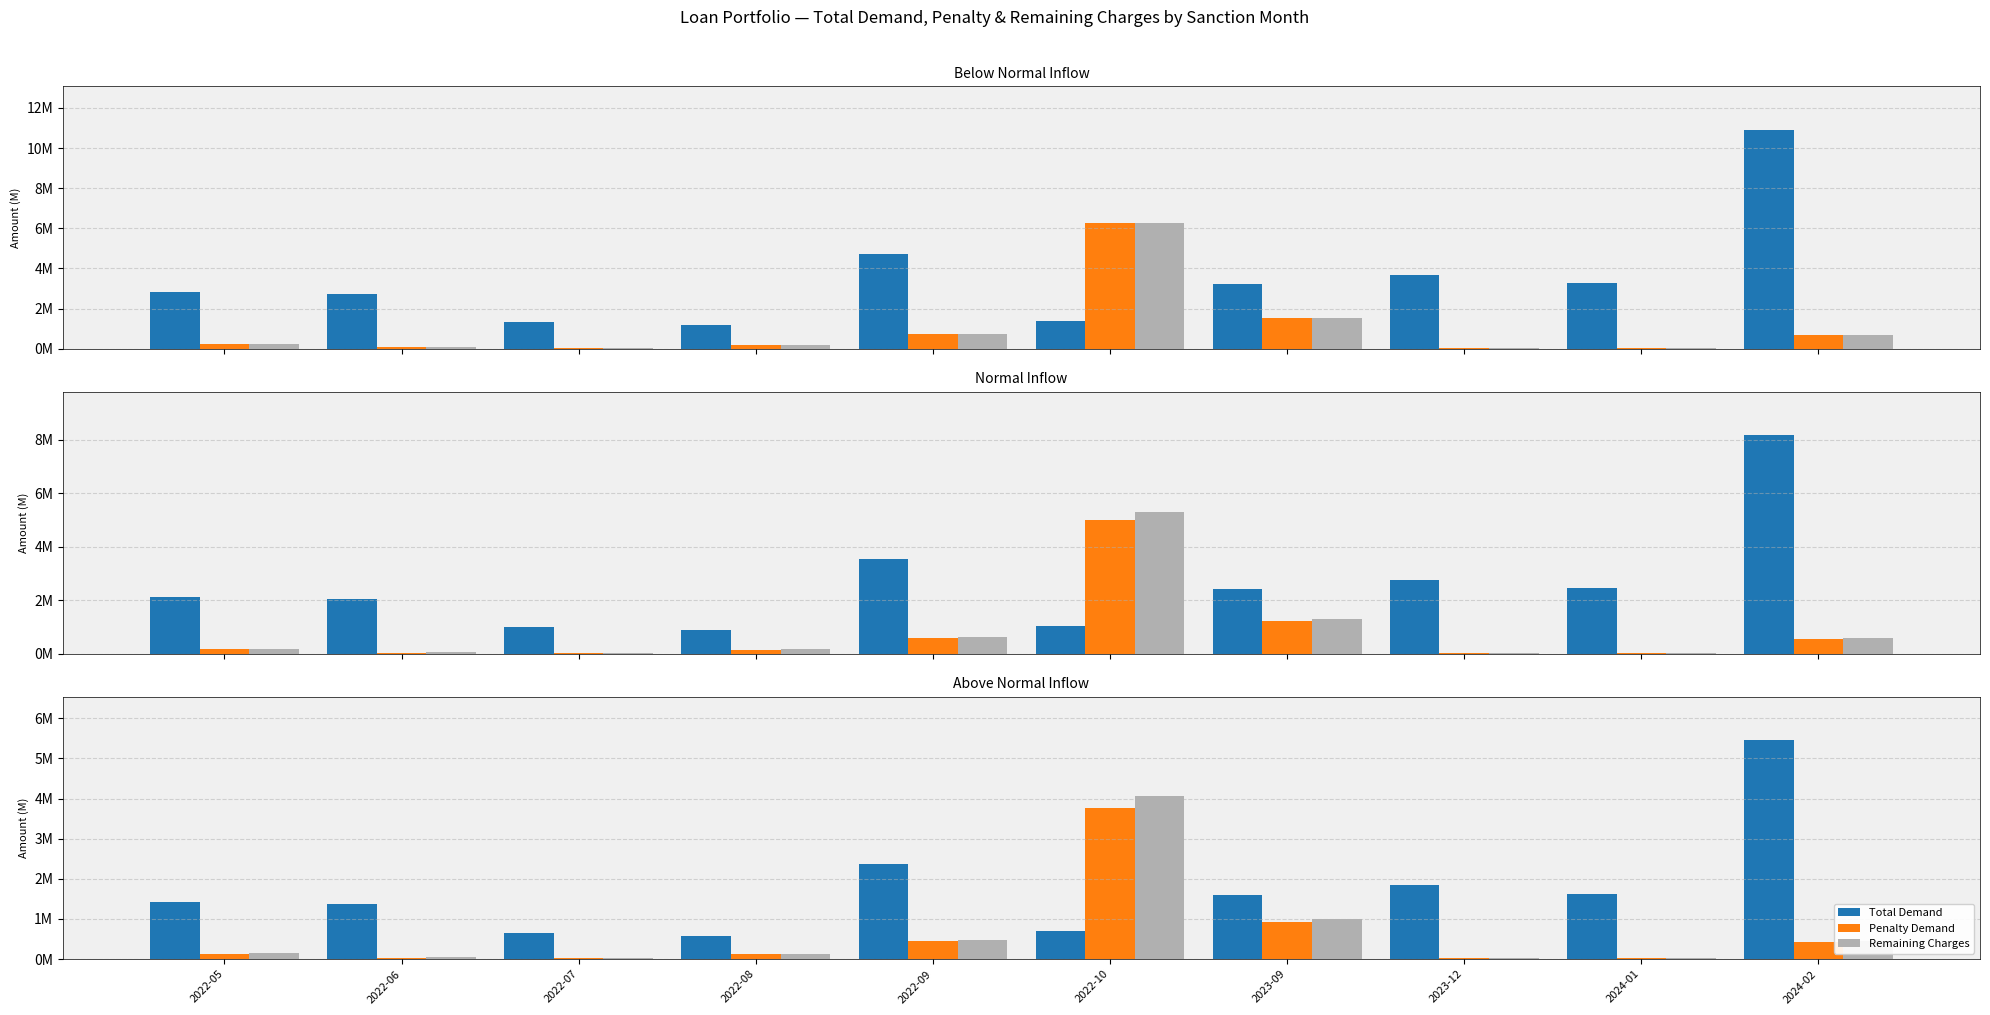

What is the label of the 5th bar from the right?

2022-10